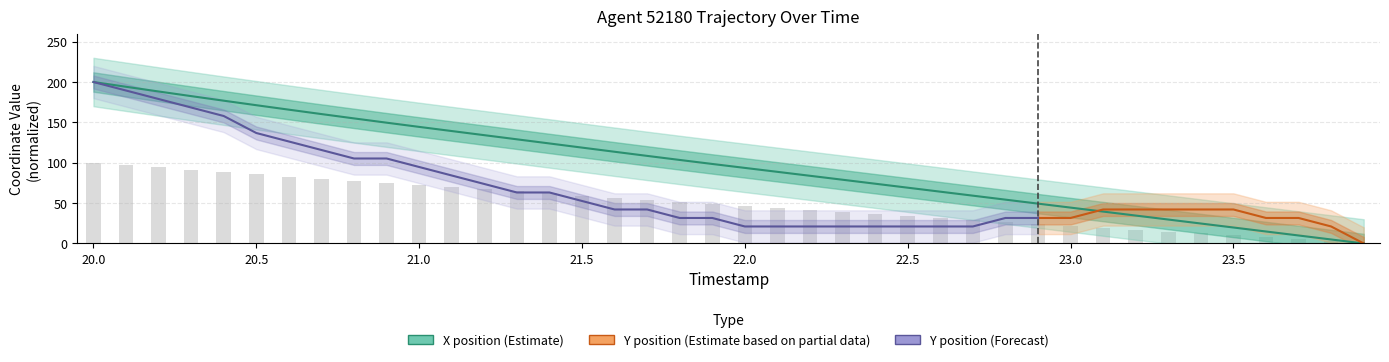

What is the label of the 34th bar from the left?

23.3